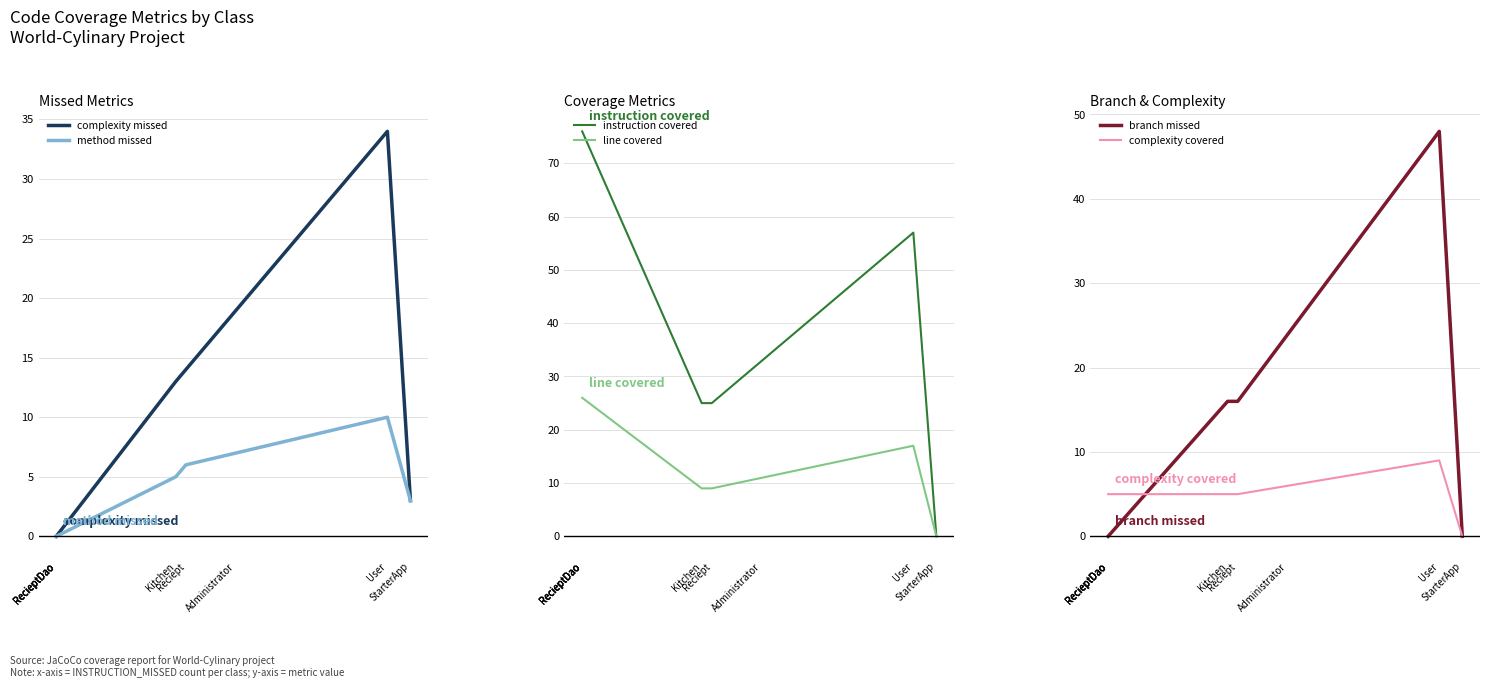

At how many categories does at least one series exceed 47?

5